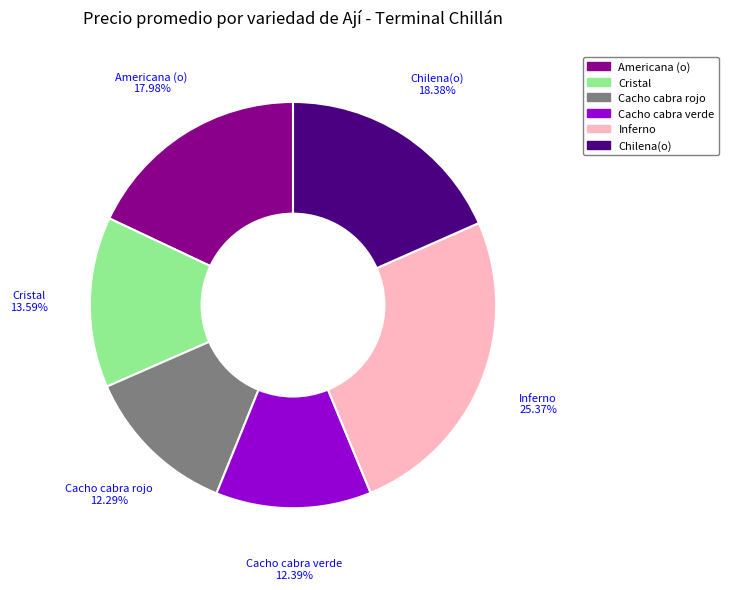

Approximately how many times larger is the value at Cacho cabra verde compared to Cristal?

0.9